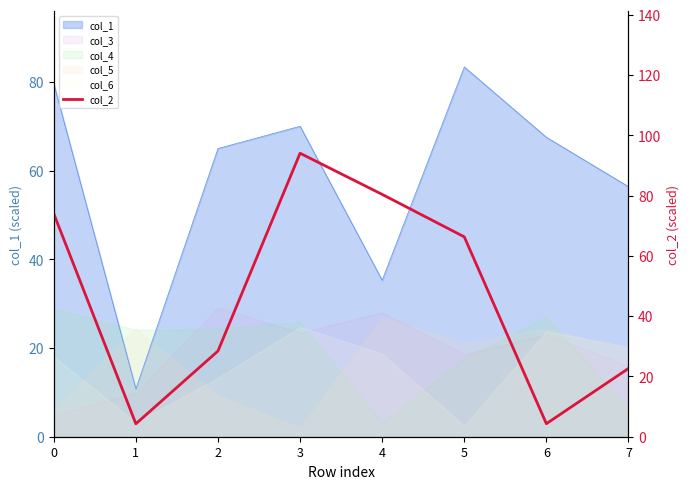

Reading right to left, what are all the values shown in this chart?

22.7	4.3	66.3	80.4	94.1	28.4	4.3	74.0